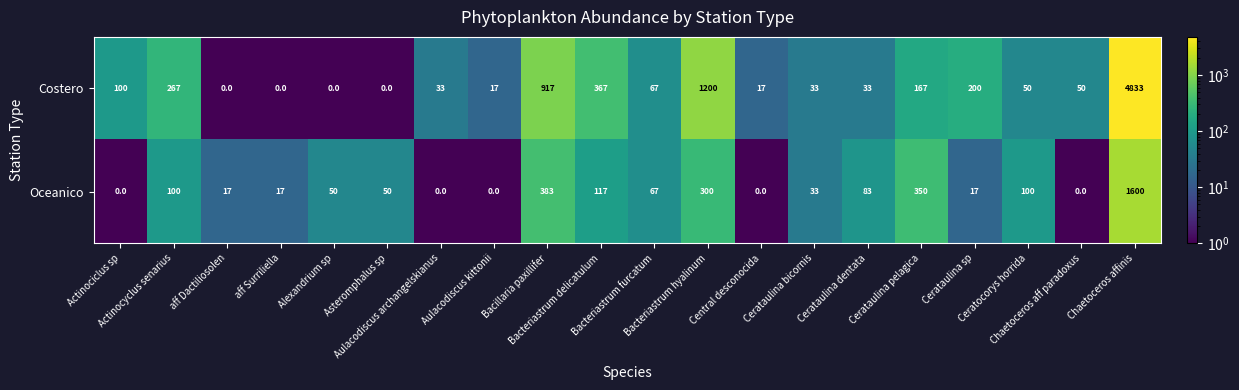

Rank the series by their maximum value, from highest to lowest.

Costero, Oceanico